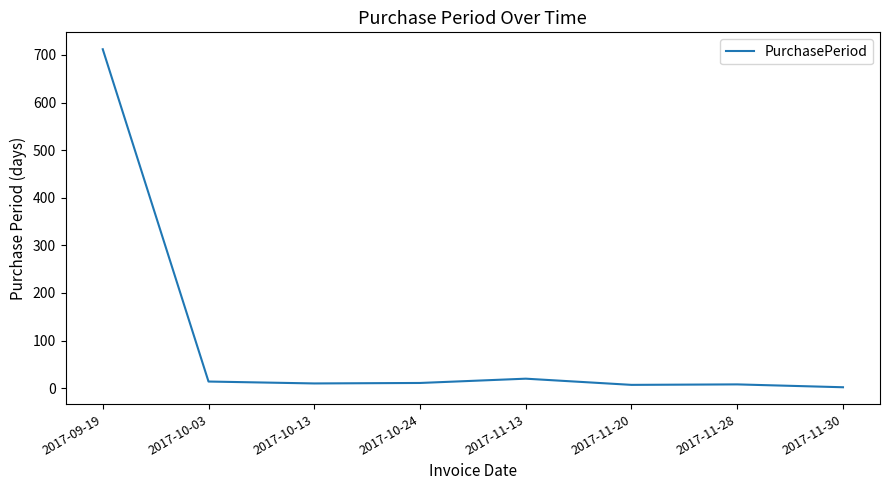

At which category does the chart reach its peak across all series?

2017-09-19